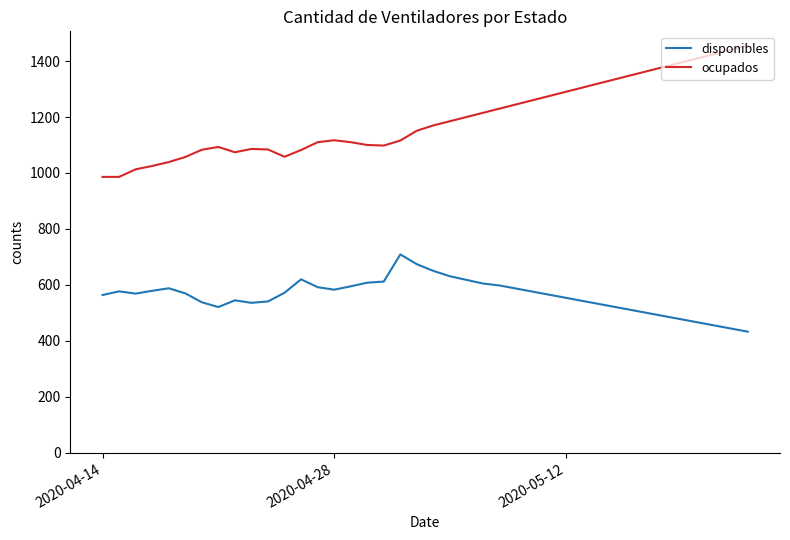

What is the difference between the maximum and minimum values in the disponibles series?

276